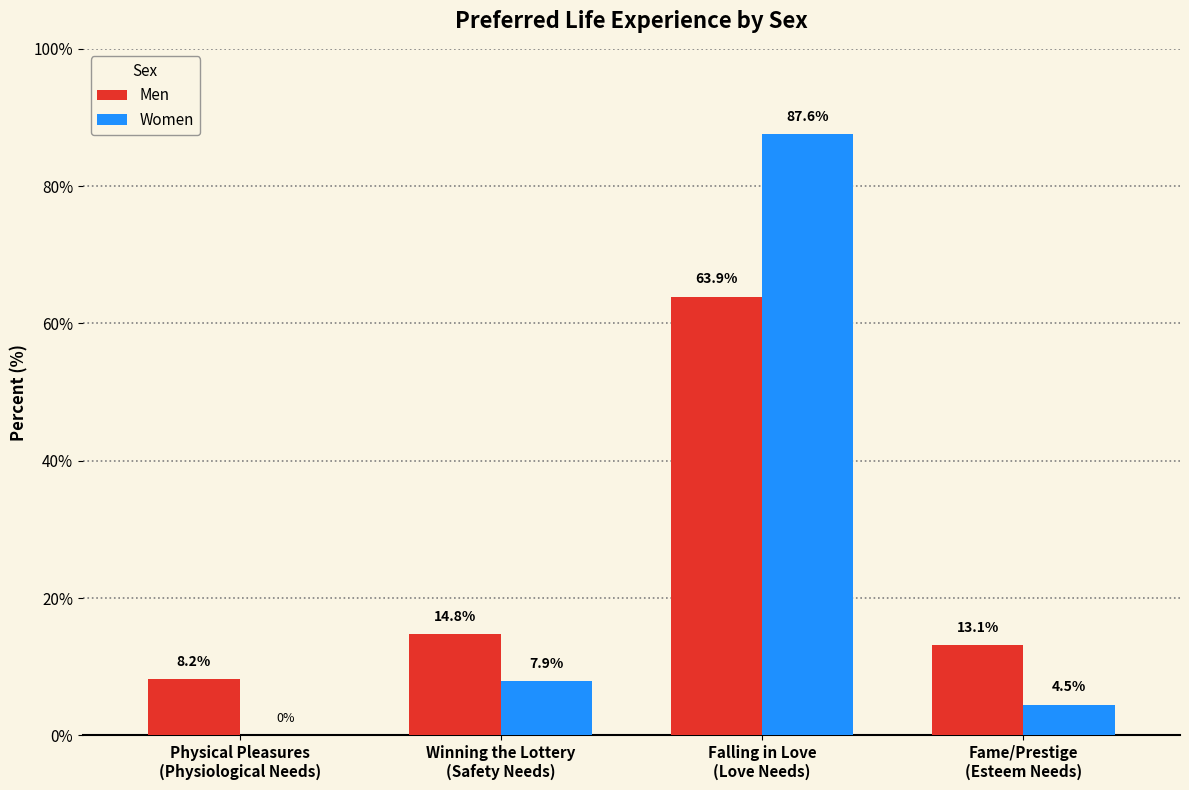

Is the value of Men at Physical Pleasures
(Physiological Needs) greater than the value of Women at Physical Pleasures
(Physiological Needs)?

Yes